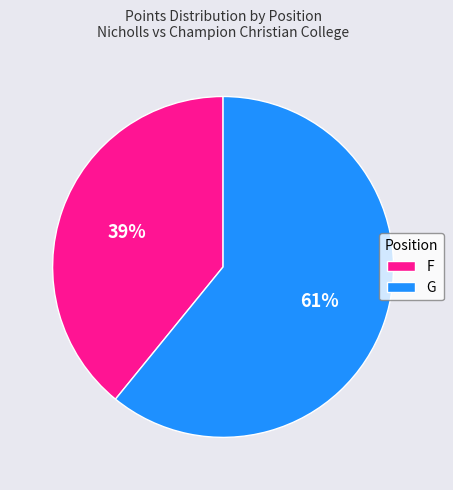

Count the number of slices in the pie.

2